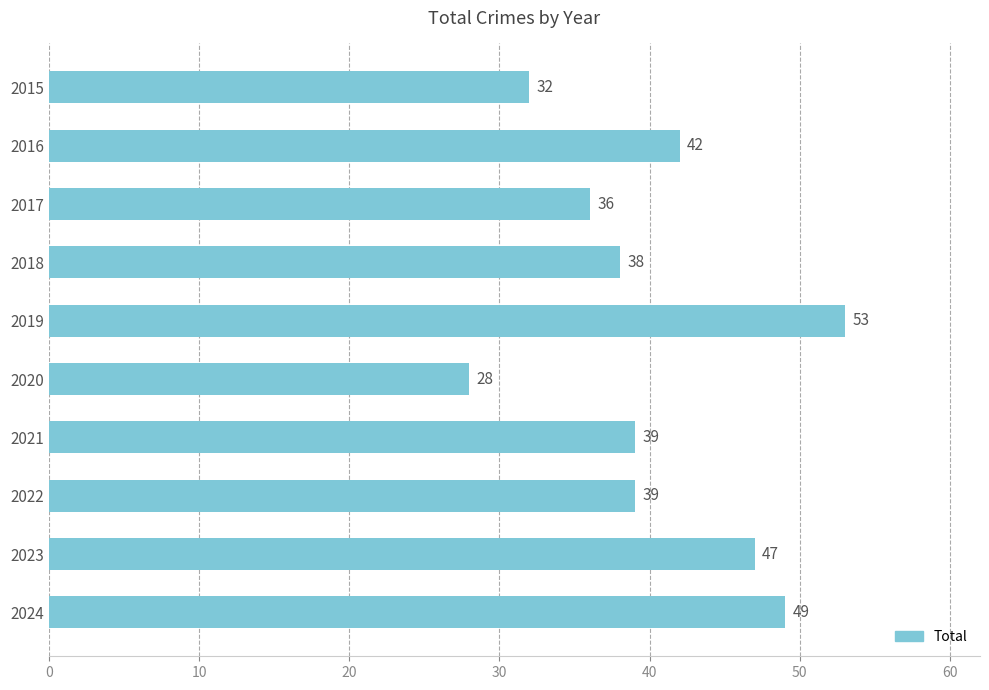

The chart shows a value of 42 at 2016. True or false?

True